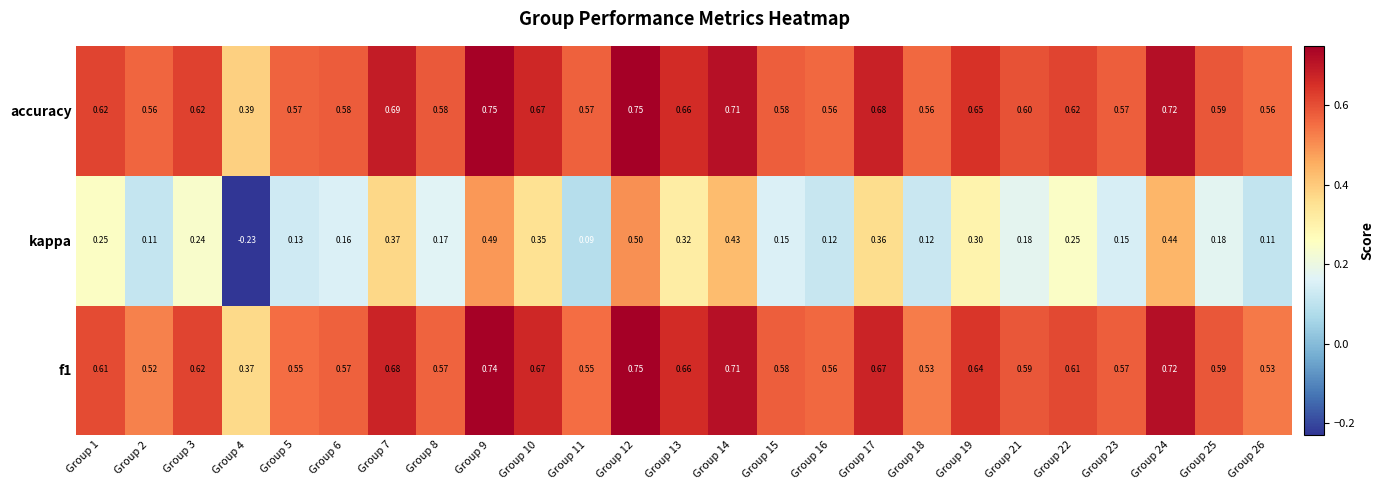

Is the value of kappa at Group 25 greater than the value of f1 at Group 11?

No